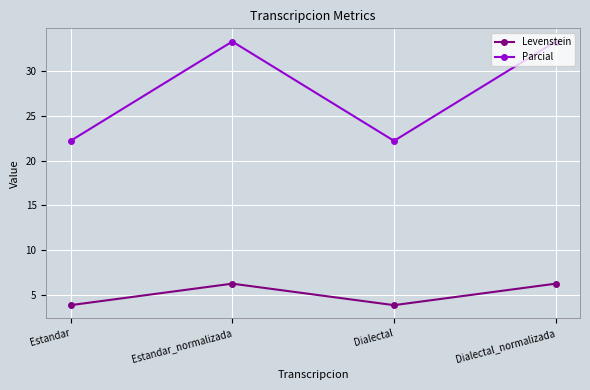

Which series has the largest total across all categories?

Parcial